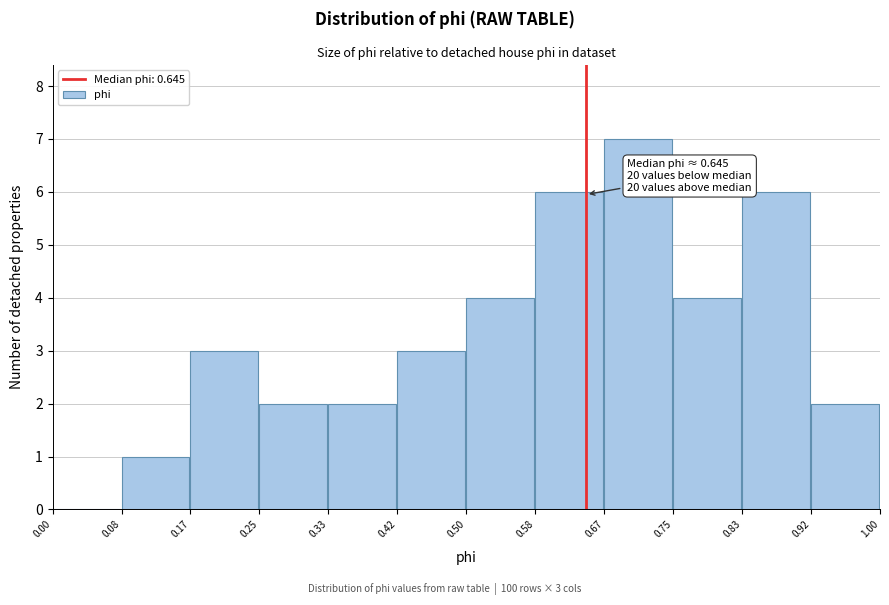

Over which range of the x-axis is the bar tallest?

0.67 to 0.75